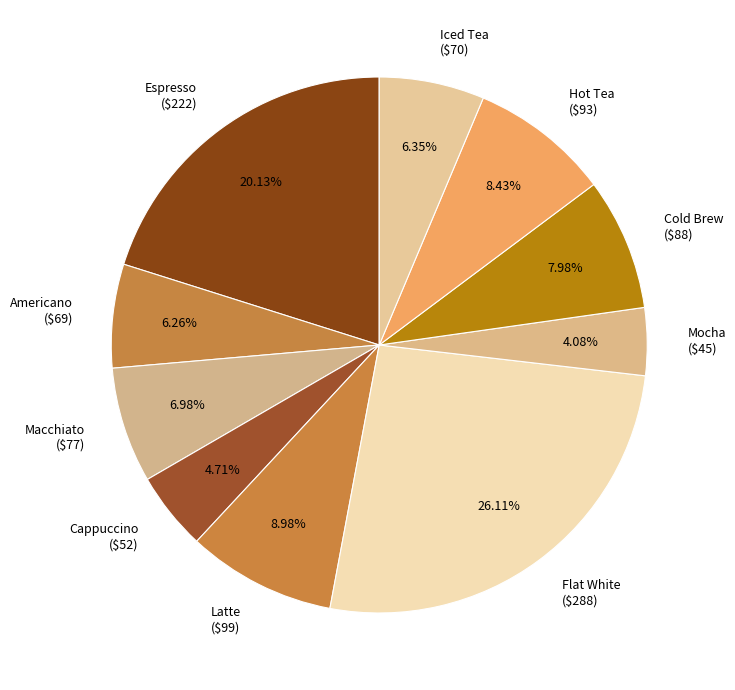

How many segments does this pie chart have?

10